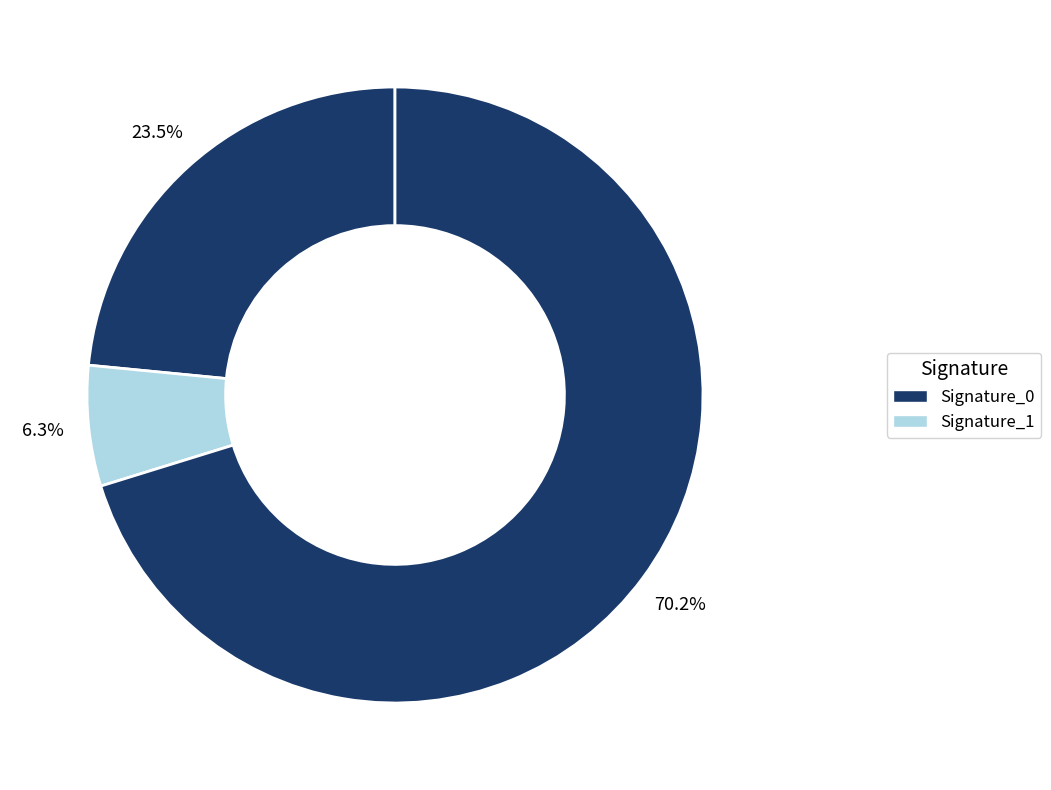

Is there any slice that represents more than half of the pie?

Yes